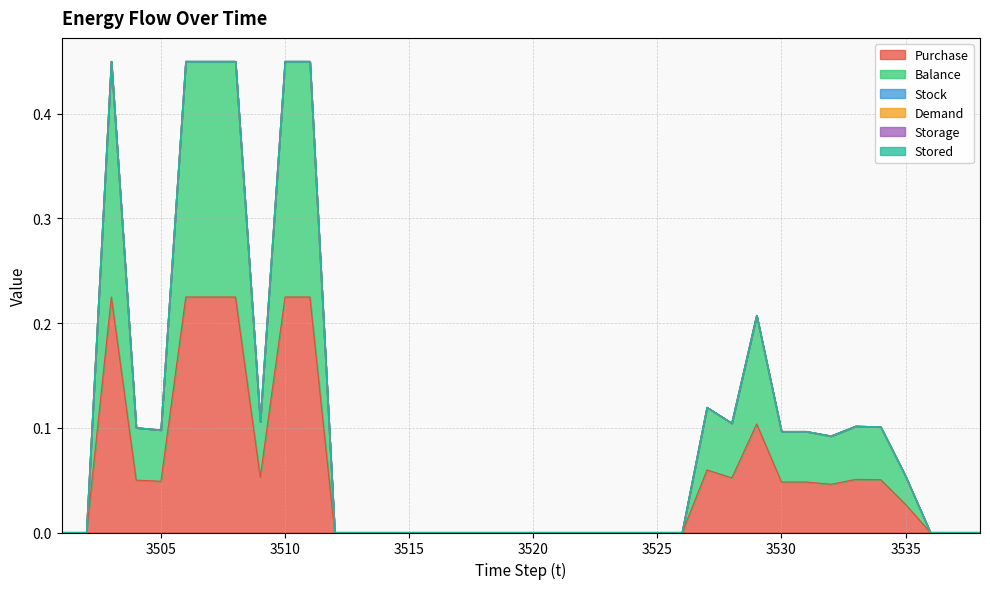

True or false: Purchase and Stock cross at least once.

False